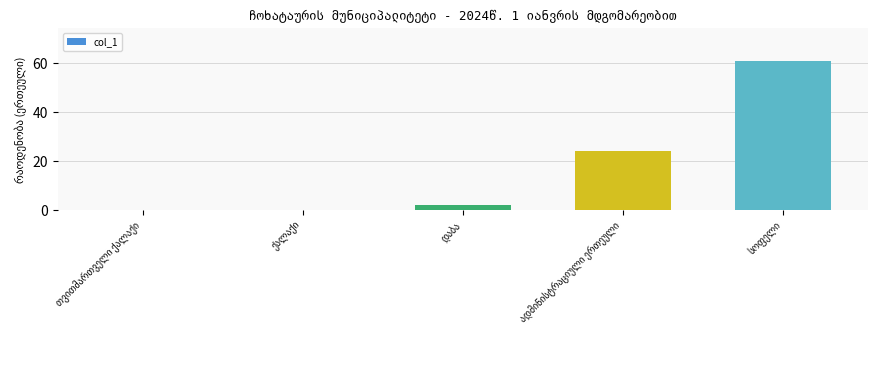

What is the sum of all values?

87